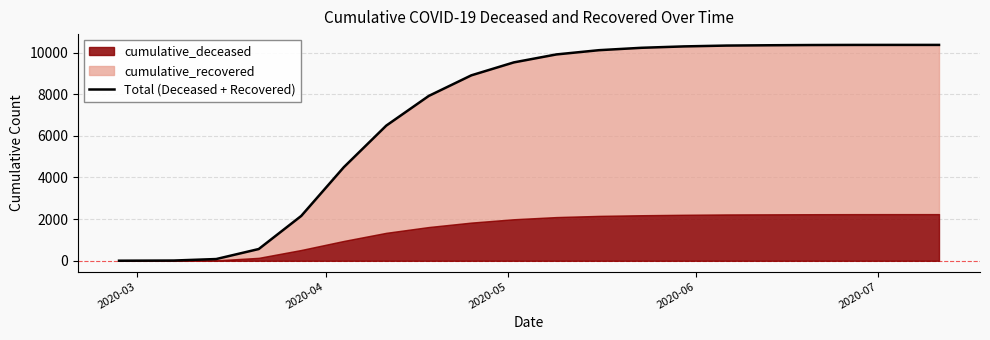

What is the average value?

7143